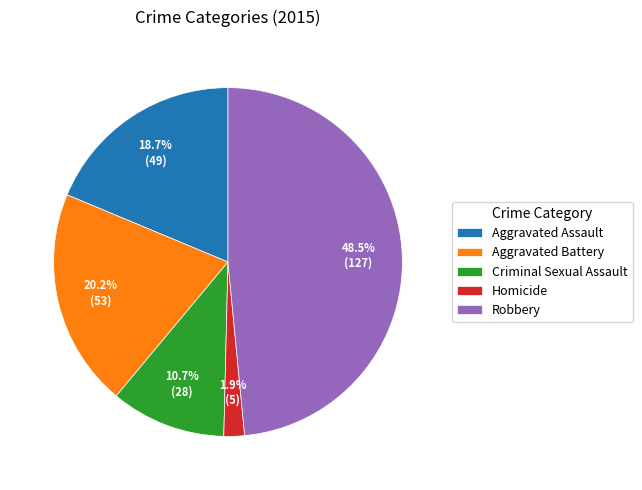

How many slices are in this pie chart?

5